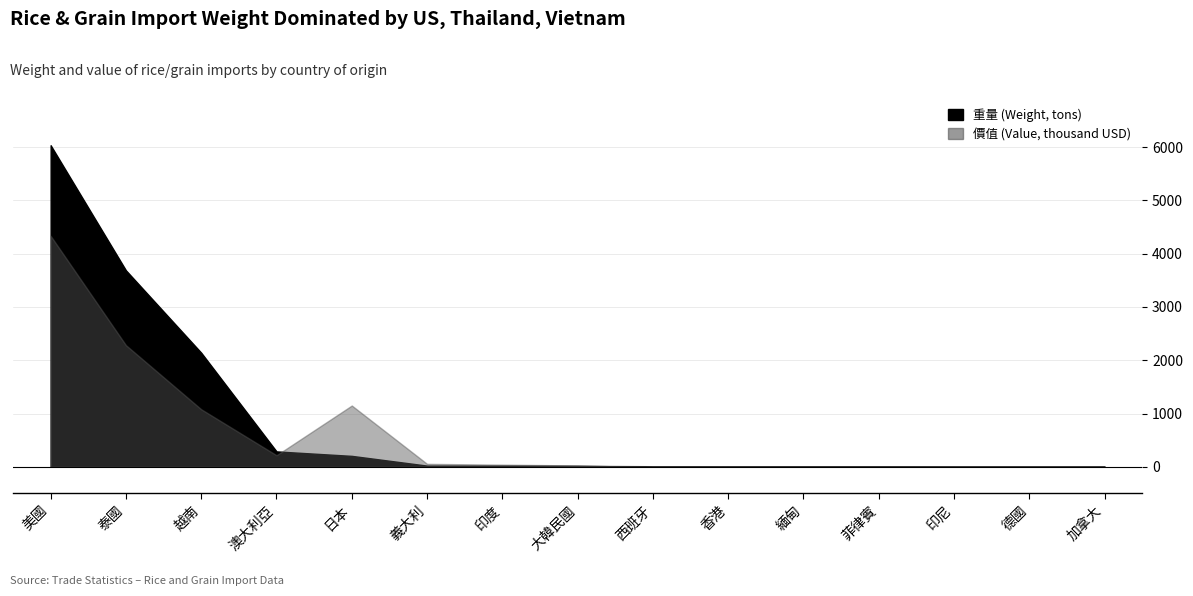

Which series has the largest range (max minus min)?

重量